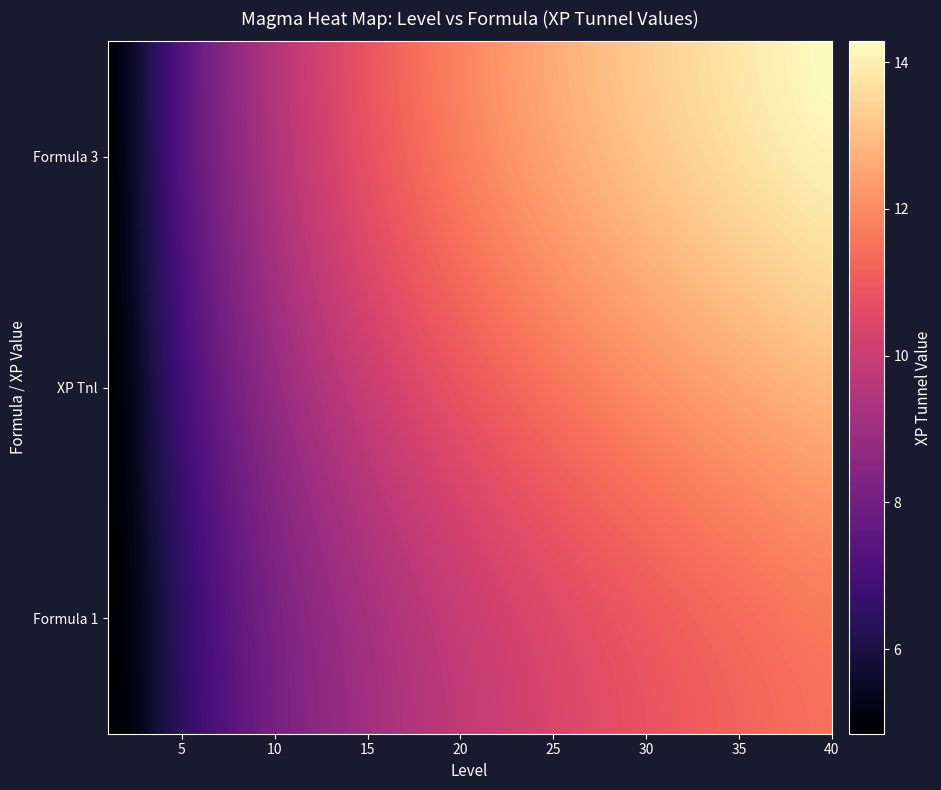

What is the smallest value displayed?

4.8